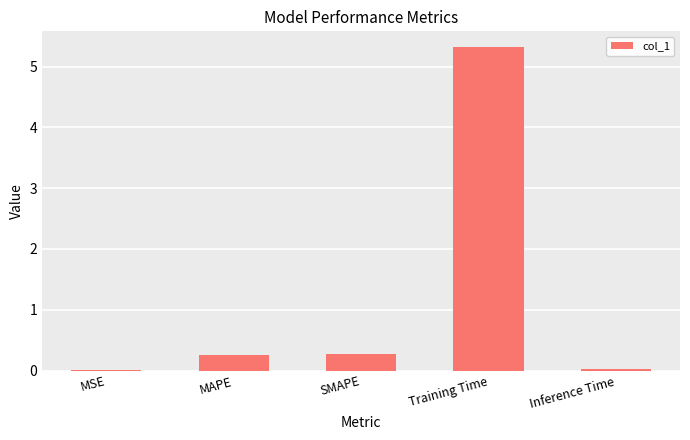

What is the sum of the values at SMAPE and MAPE?

0.5